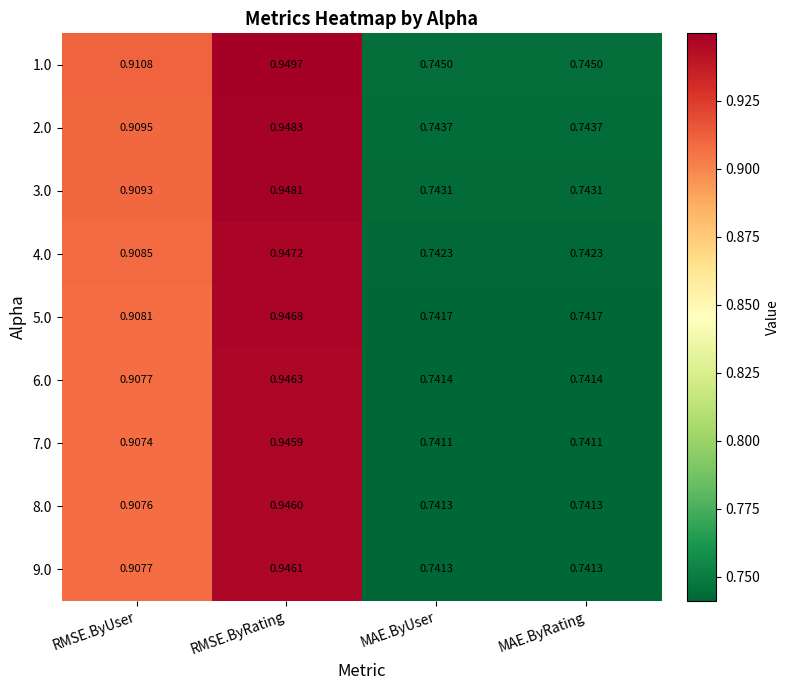

At which category is the sum across all series the highest?

RMSE.ByRating